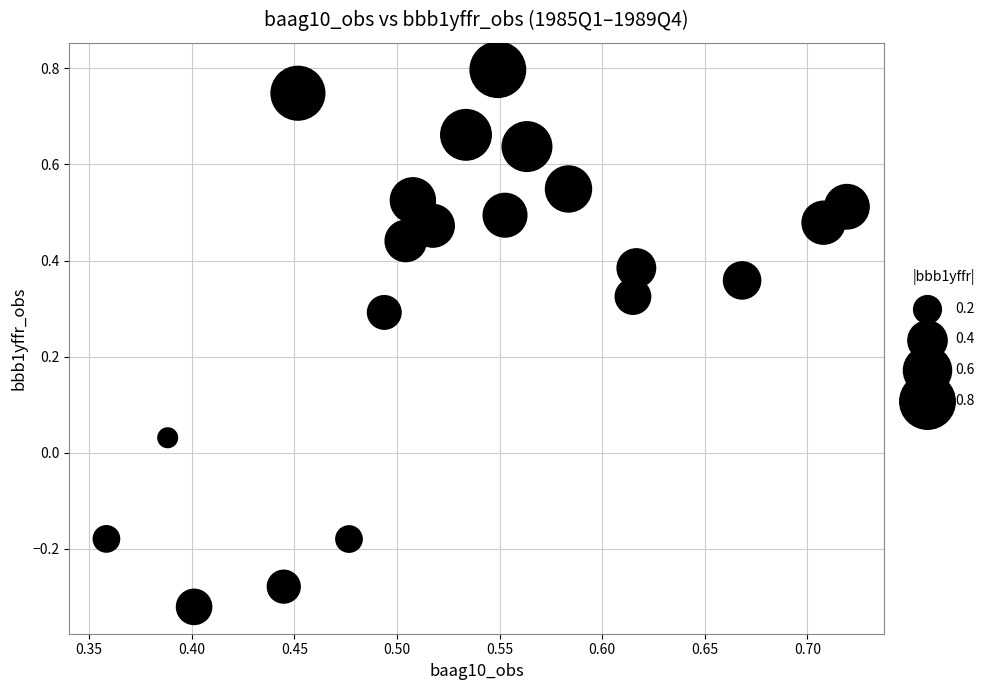

What is the range of Y values (max minus min)?

1.1